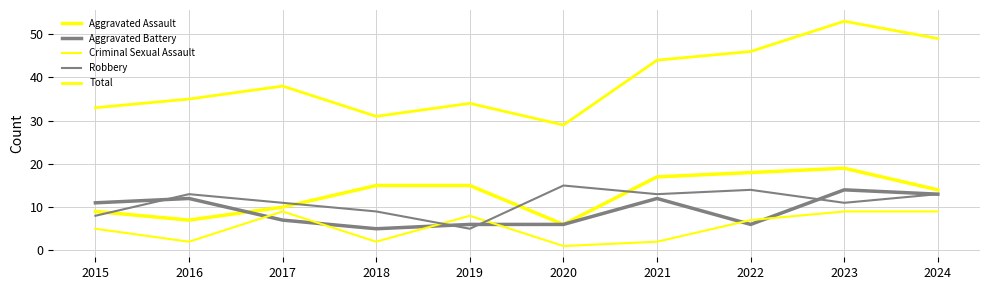

What is the maximum value shown in the chart?

53